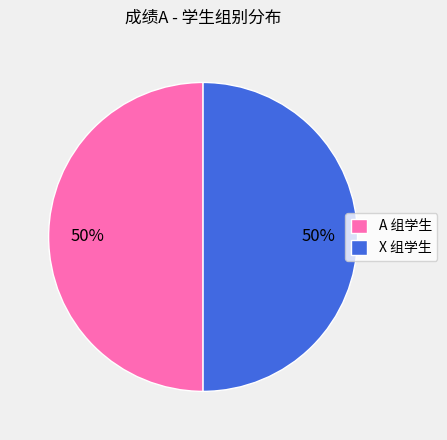

To the nearest percent, what is the average slice percentage?

50%